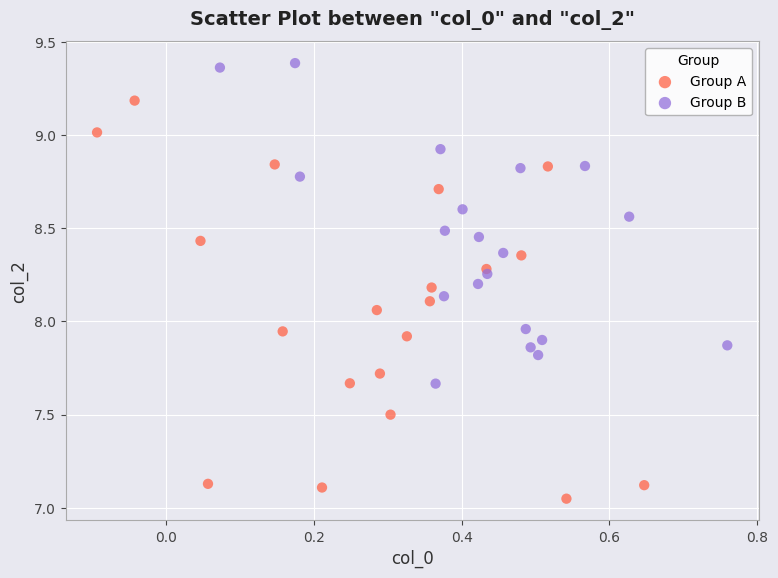

Which series has the widest spread of Y values?

Group A